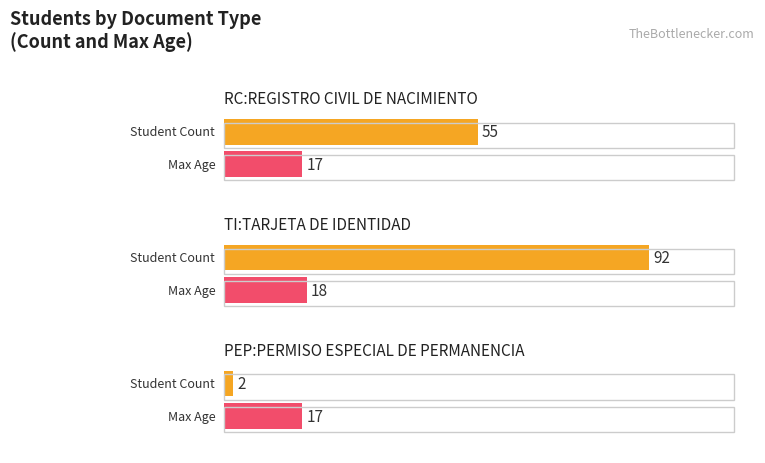

At which label does Average utilization reach its minimum?

RC:REGISTRO CIVIL DE NACIMIENTO